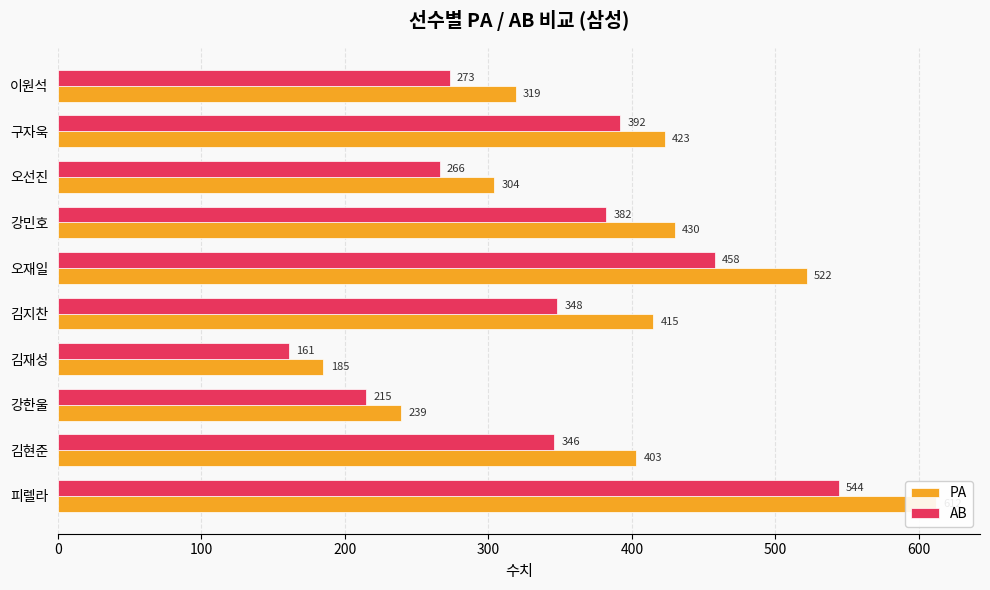

What is the minimum value for PA?

185